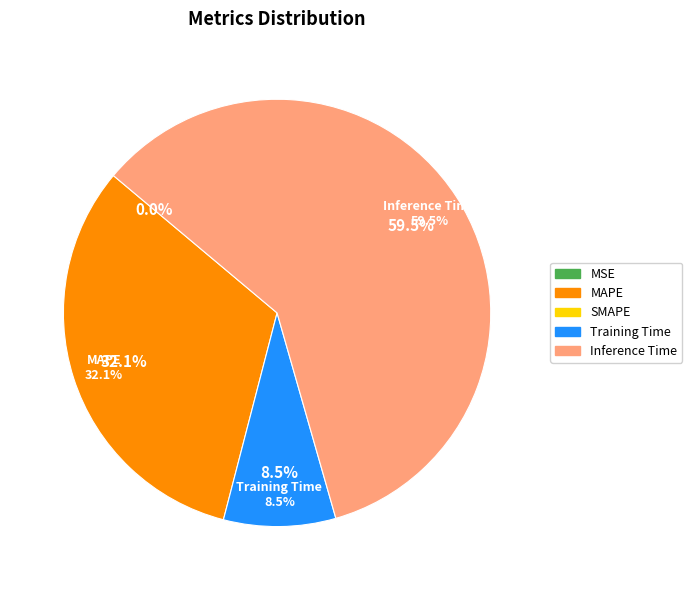

Is there any slice that represents more than half of the pie?

Yes